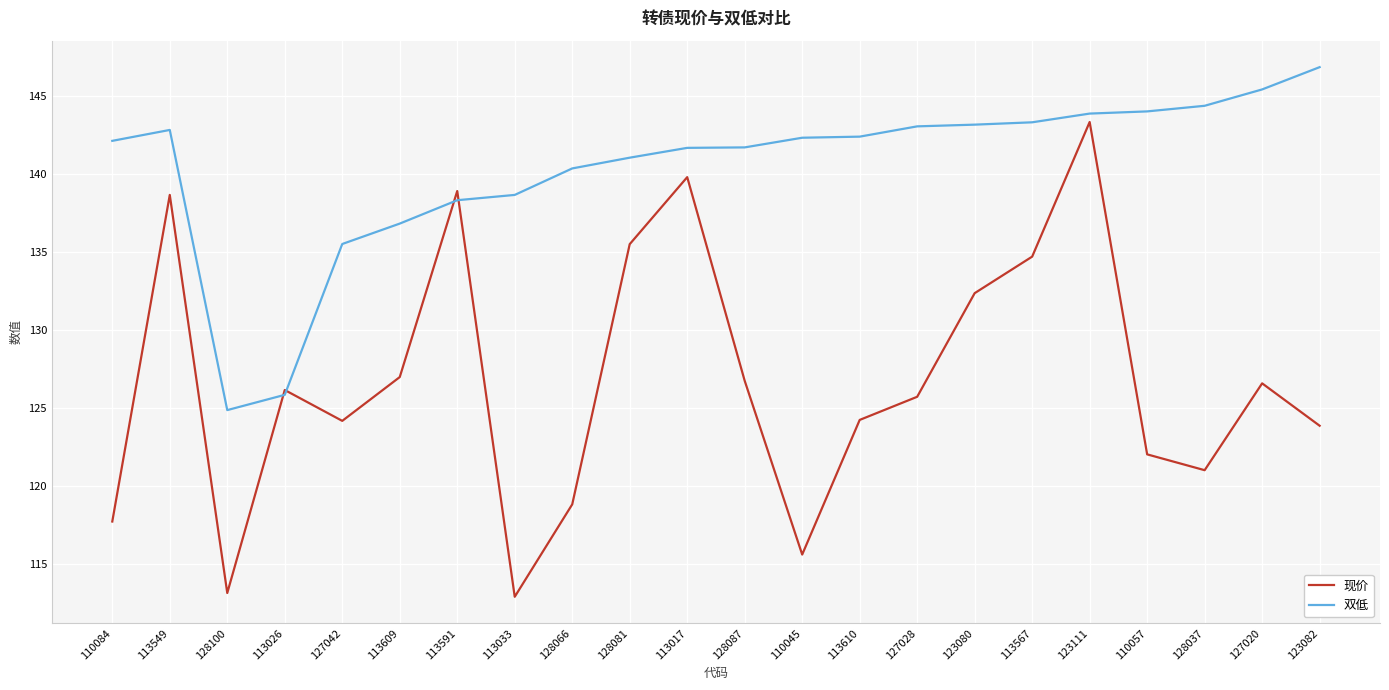

The 现价 series shows 219.5 at 123111. True or false?

False